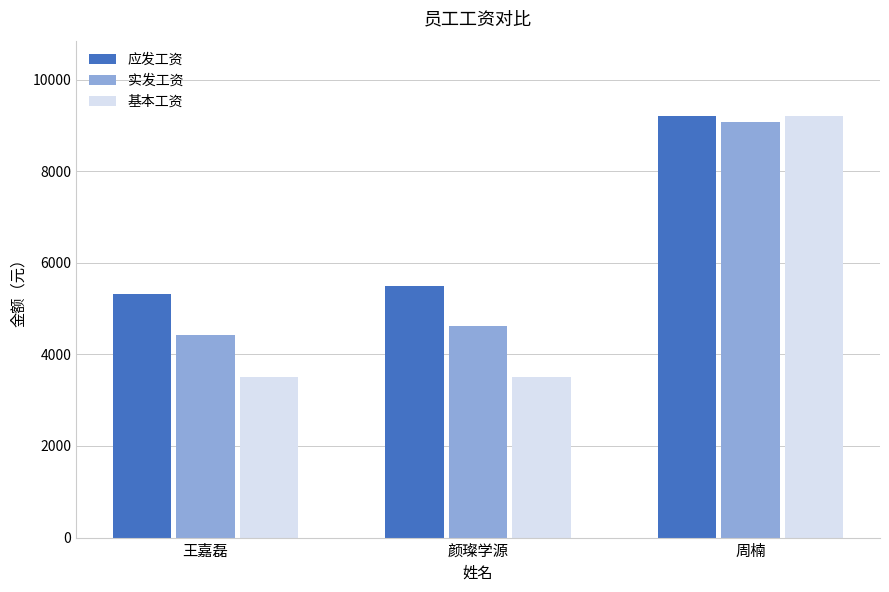

What is the maximum value shown in the chart?

9195.4